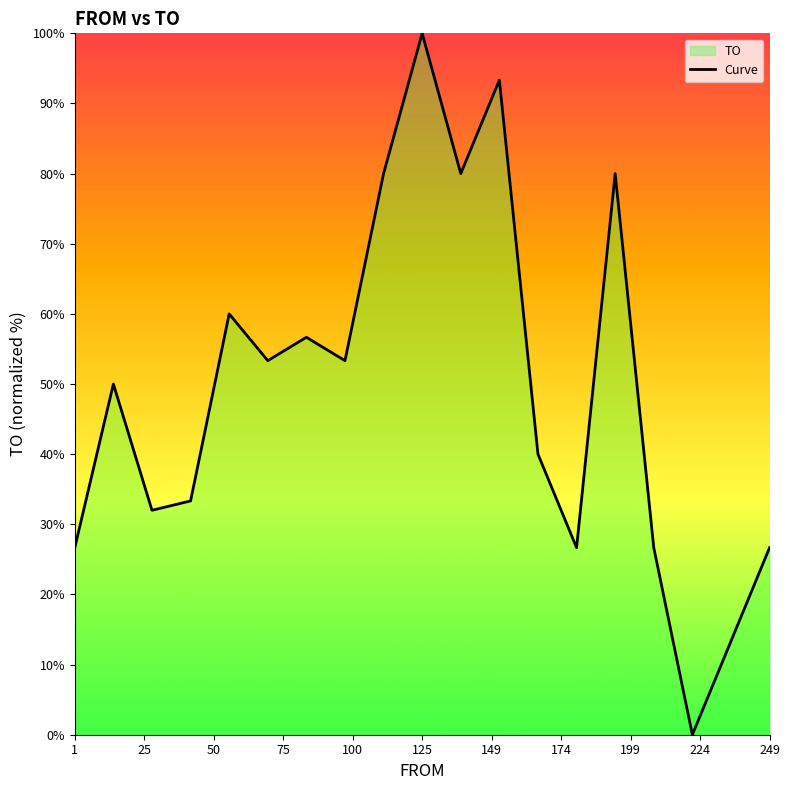

What is the difference between the maximum and minimum values?

100.0